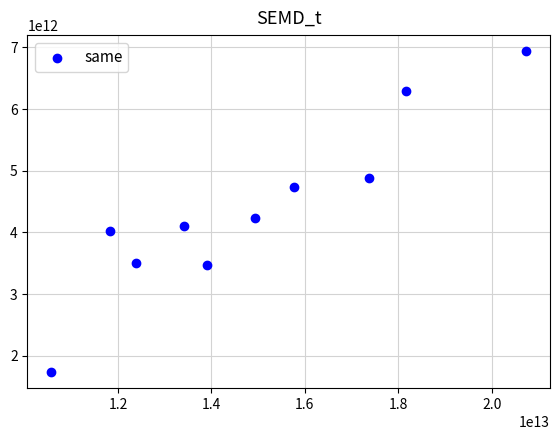

What Y value in the scatter plot is closest to 4337234500000?

4241679000000